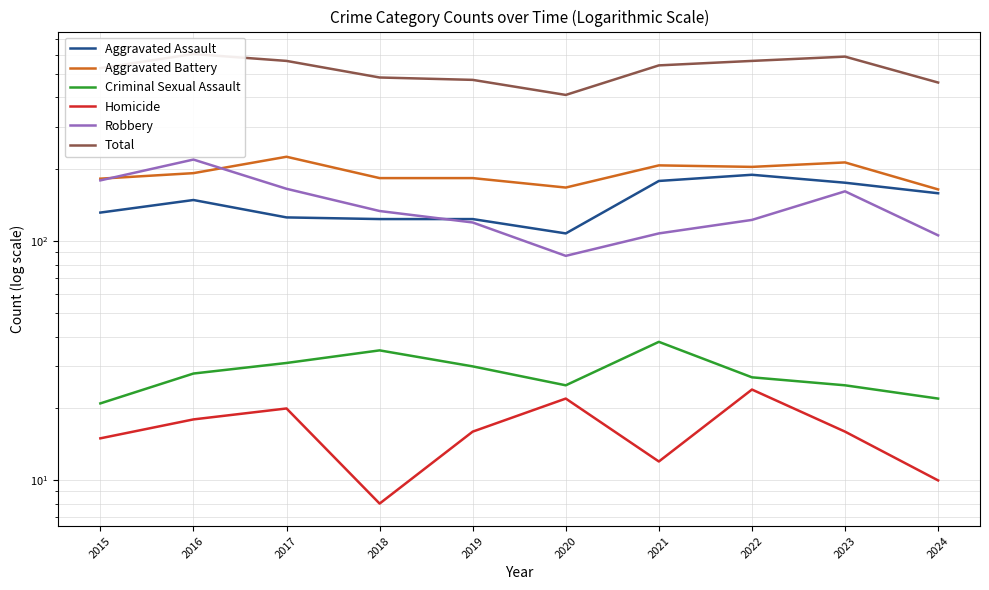

What is the difference between the highest and lowest values at 2019?

458